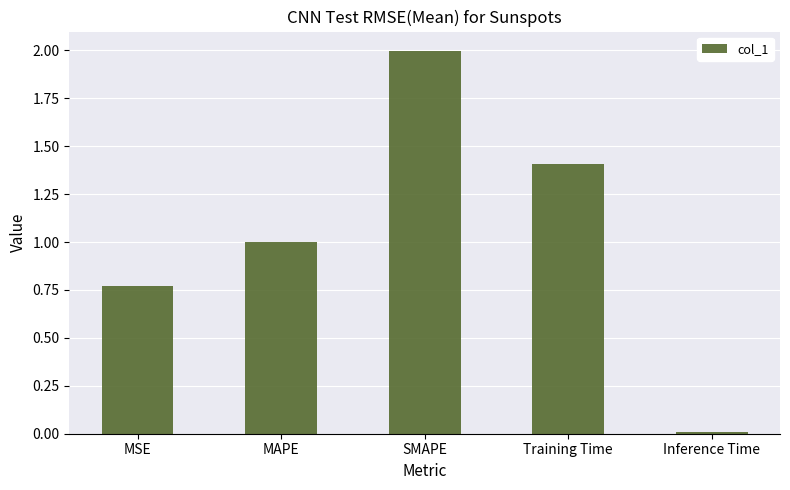

Rank the categories by value from highest to lowest.

SMAPE, Training Time, MAPE, MSE, Inference Time